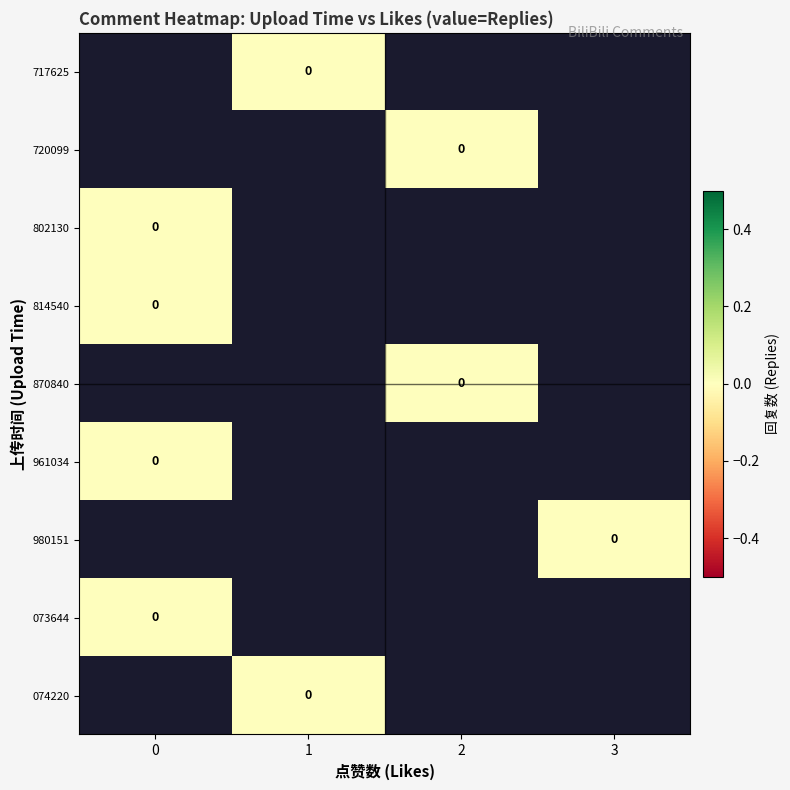

List the series in order of their peak value, lowest first.

717625, 720099, 802130, 814540, 870840, 961034, 980151, 073644, 074220